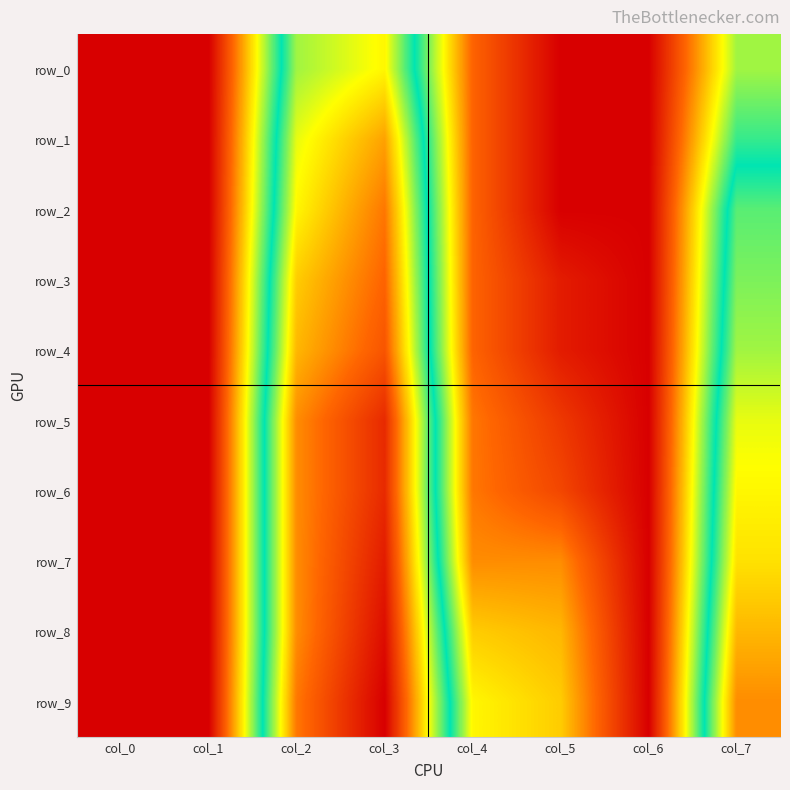

Which category has the lowest value across all series?

col_0